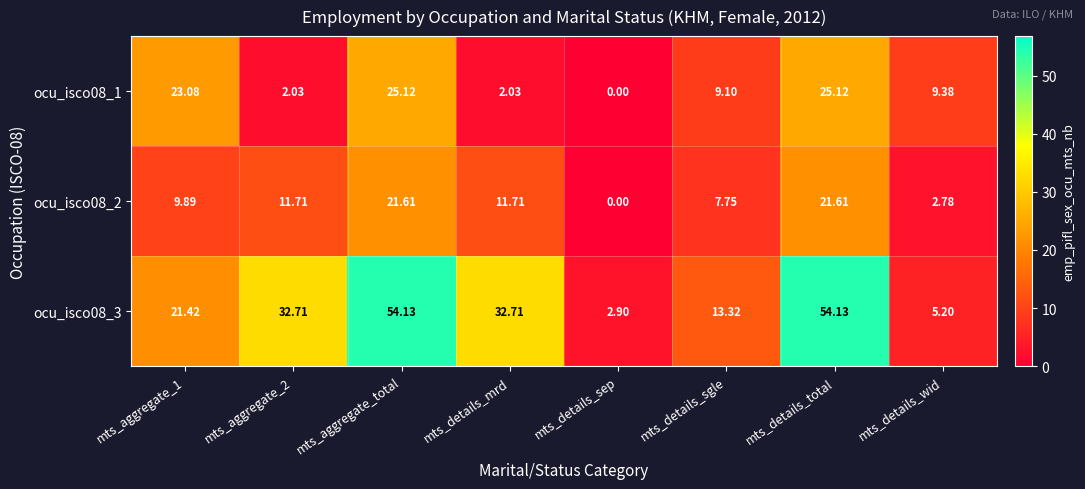

How many data points in ocu_isco08_1 are less than 9?

3